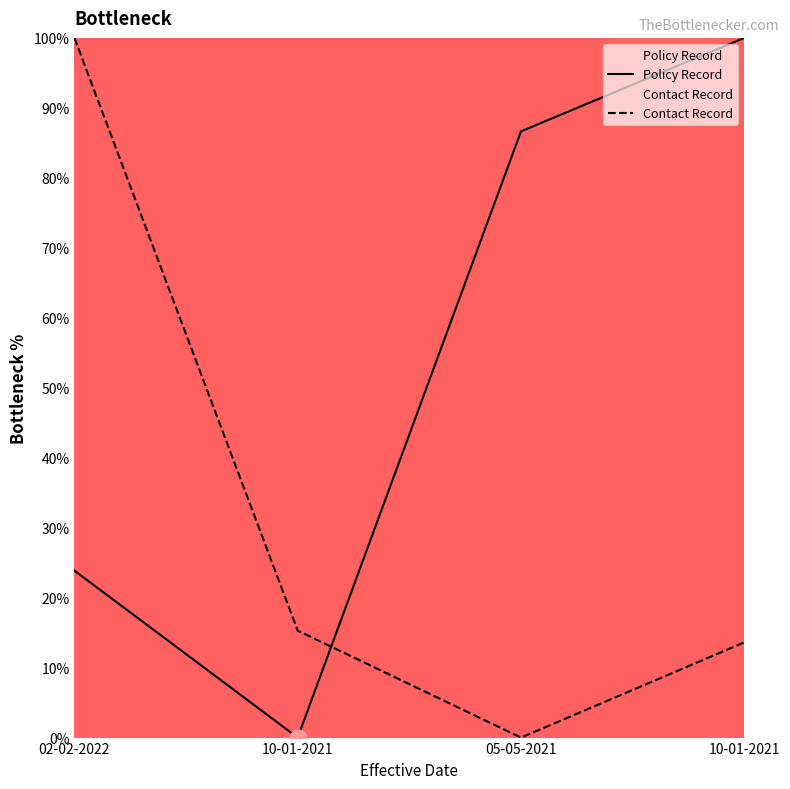

How many positive values does the Policy Record series have?

3